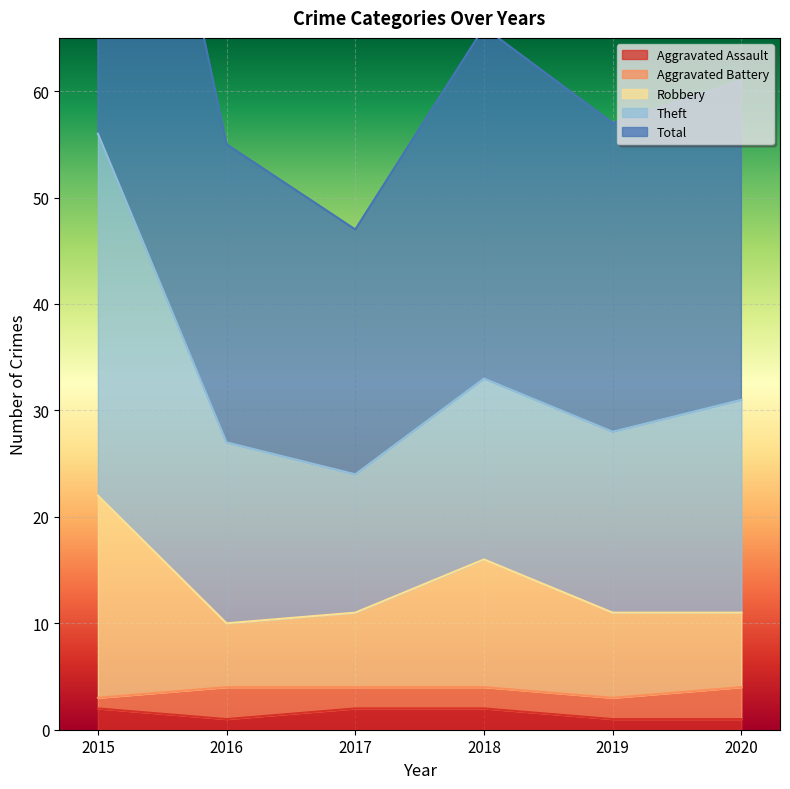

Which series has the largest range (max minus min)?

Total